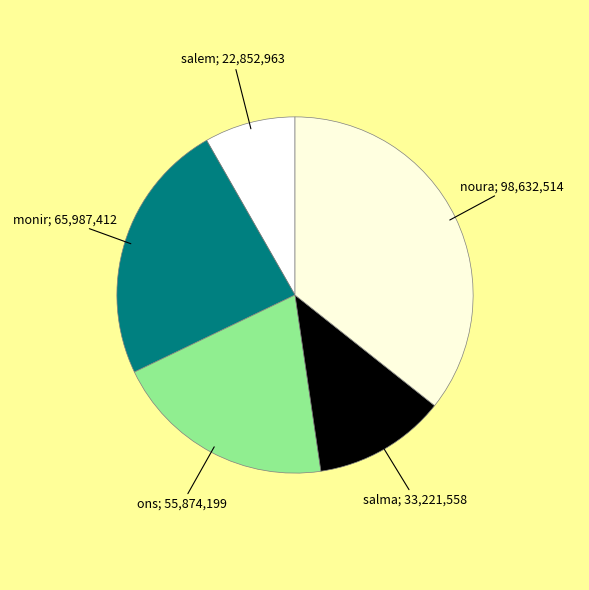

How many segments does this pie chart have?

5